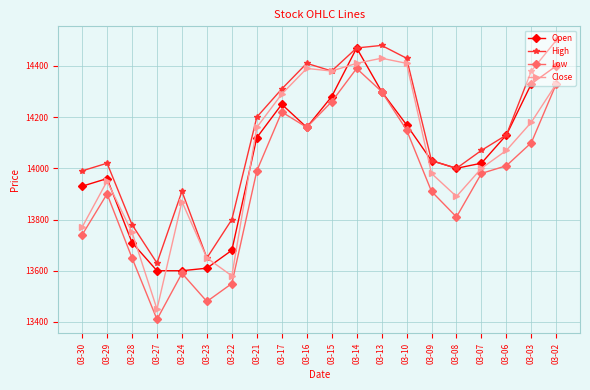

The value of Low at 03-16 is 14160. True or false?

True